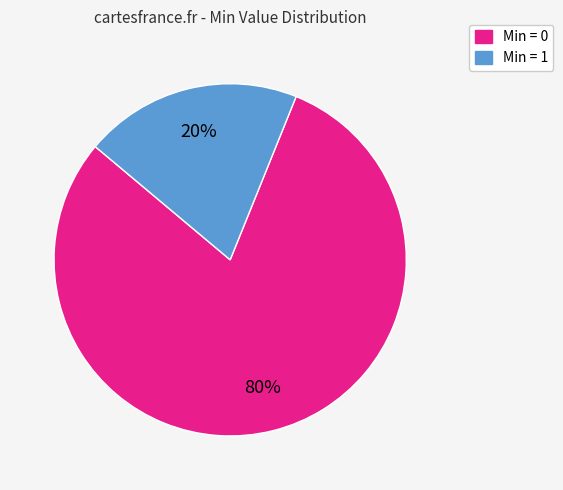

Does any single category account for the majority?

Yes